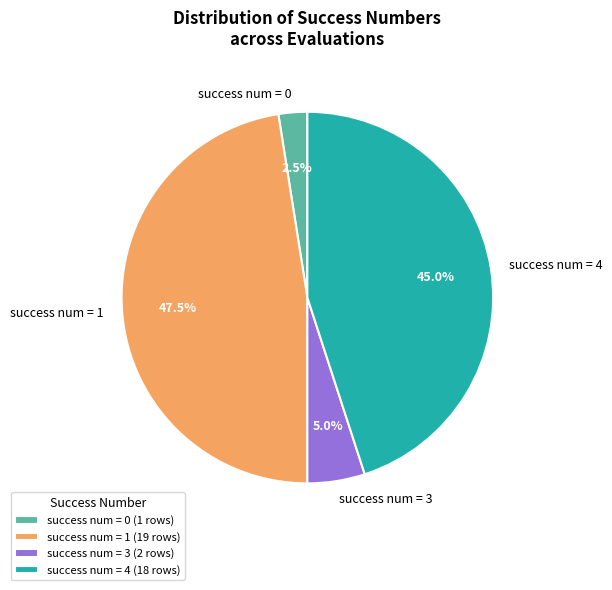

To the nearest percent, what is the difference between the largest and smallest slice percentages?

45%